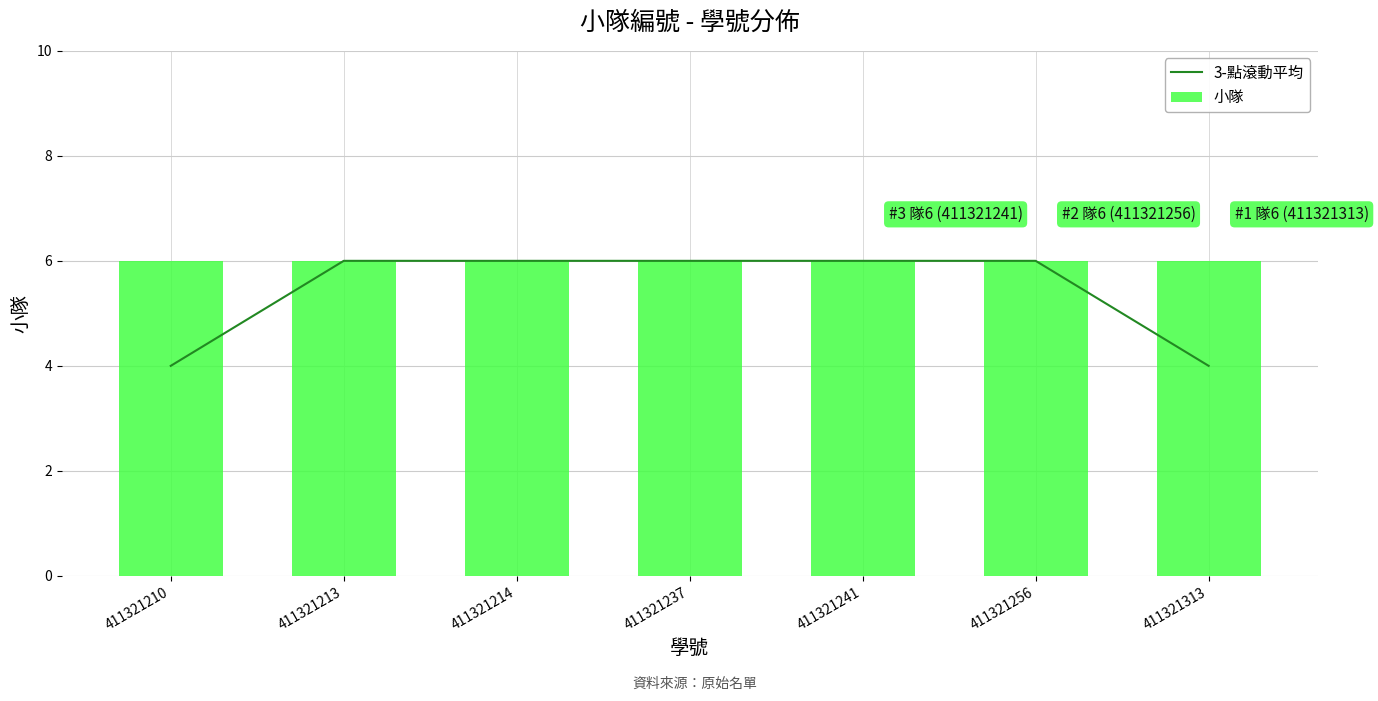

What is the total value across all series at 411321256?

12